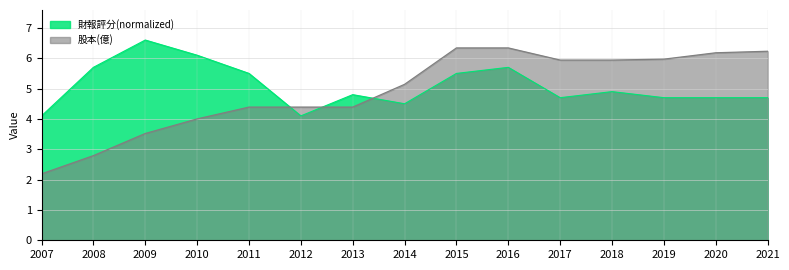

Count the number of categories in the chart.

15